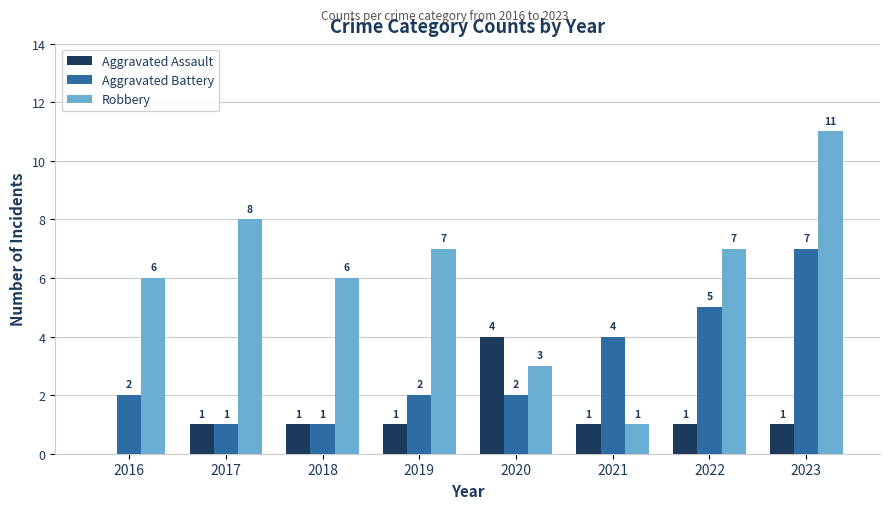

What is the spread (max minus min) of values at 2021?

3